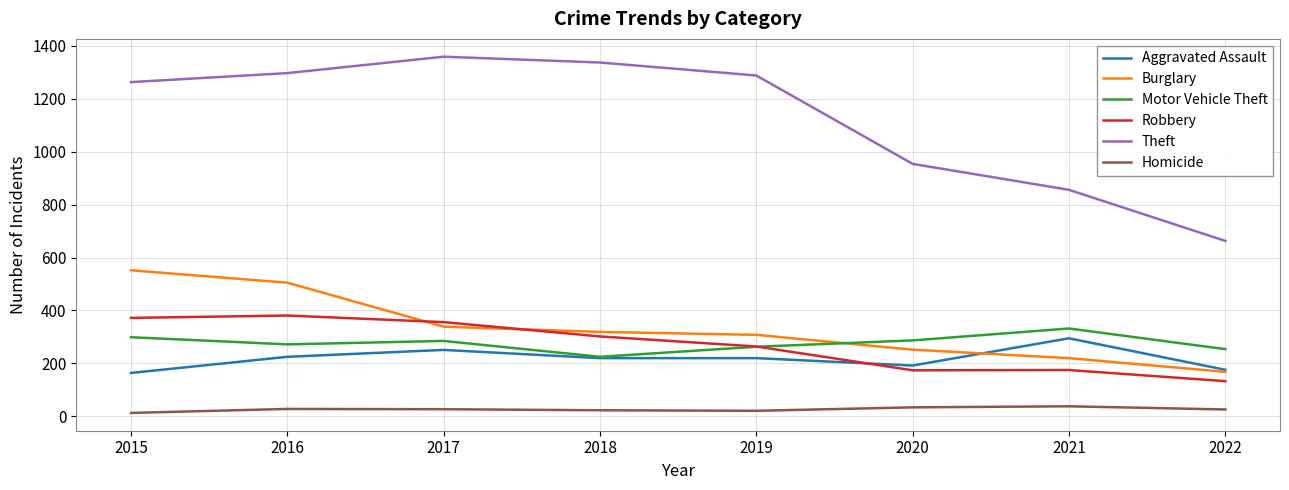

What are all the series names shown in the legend?

Aggravated Assault, Burglary, Motor Vehicle Theft, Robbery, Theft, Homicide